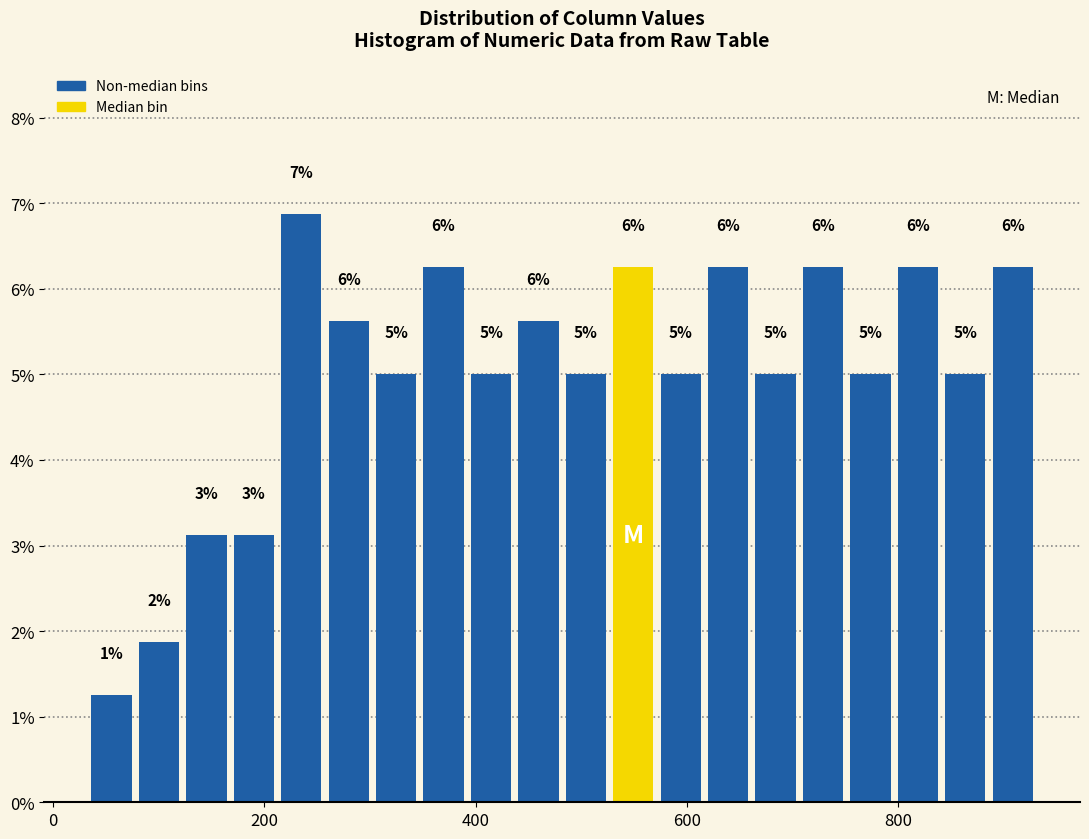

Around what value on the x-axis is the tallest bar? Give the approximate position of its centre, as read against the axis.

240